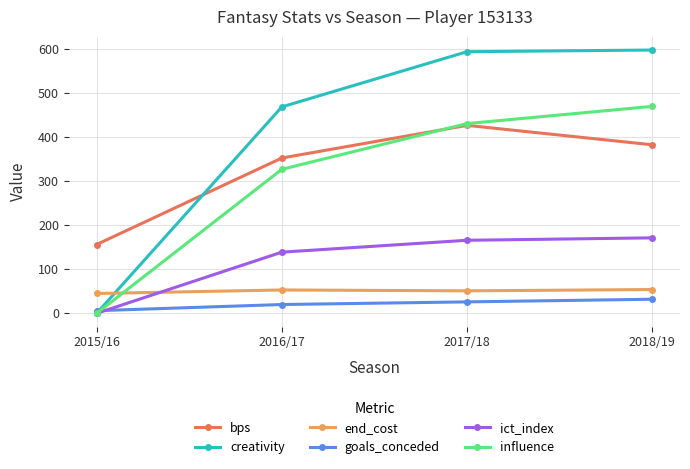

At which label is bps closest to 291?

2016/17